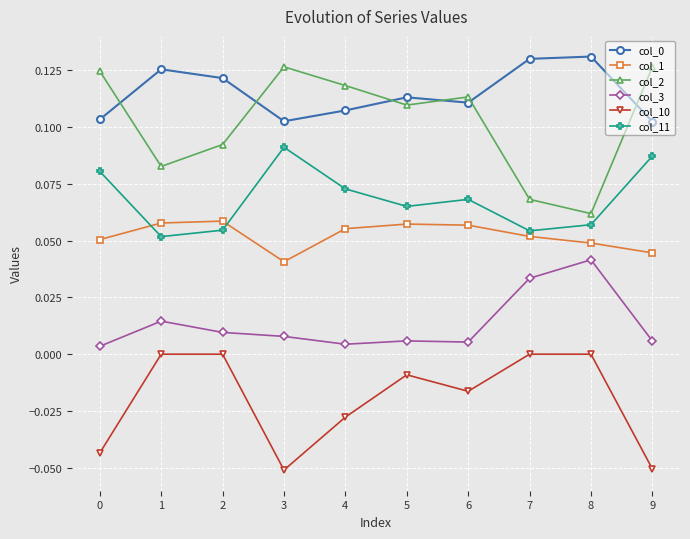

The col_2 series shows 0.2 at 3. True or false?

False